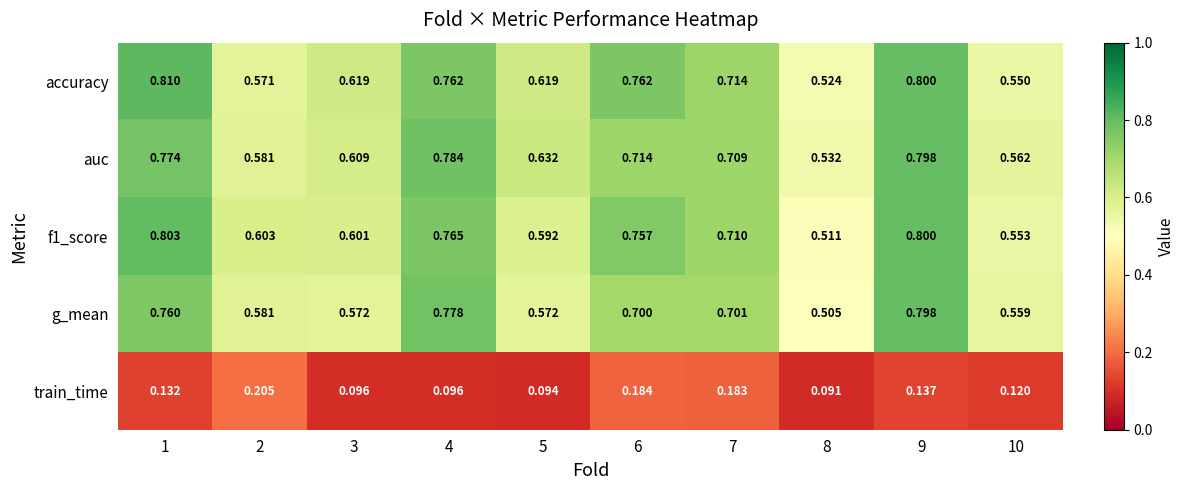

Between 6 and 9, which series saw the biggest shift?

g_mean